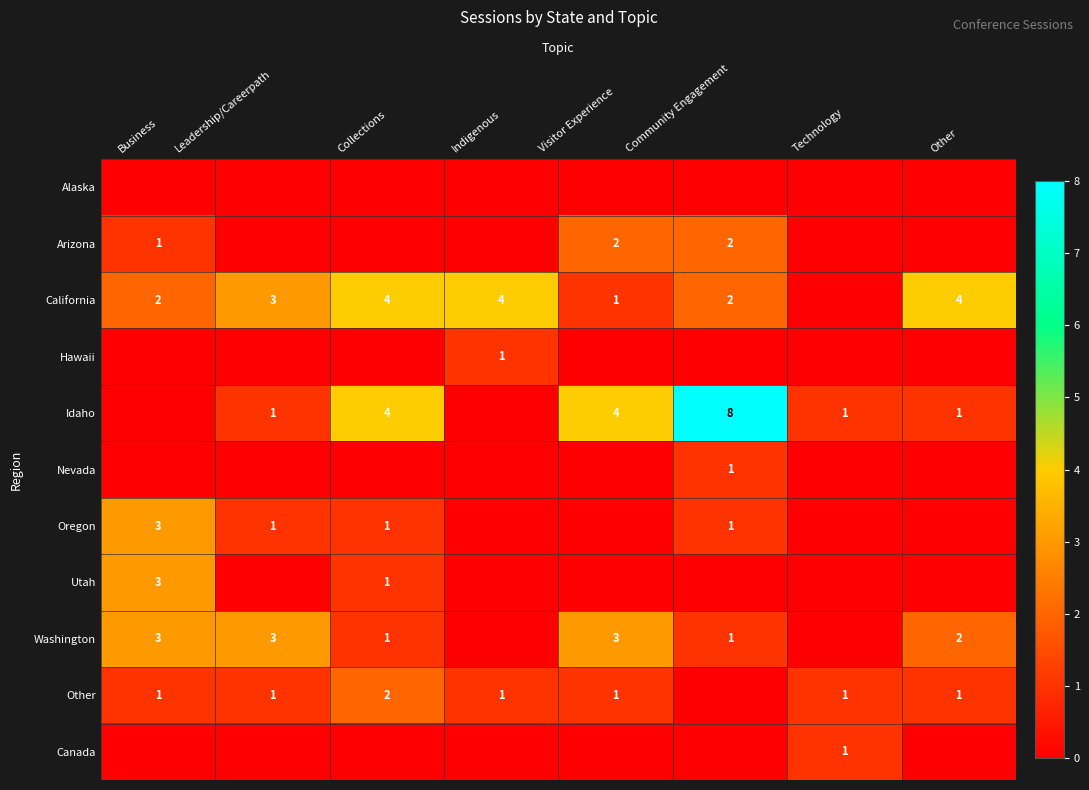

What is the difference between the second highest and second lowest values in the California series?

3